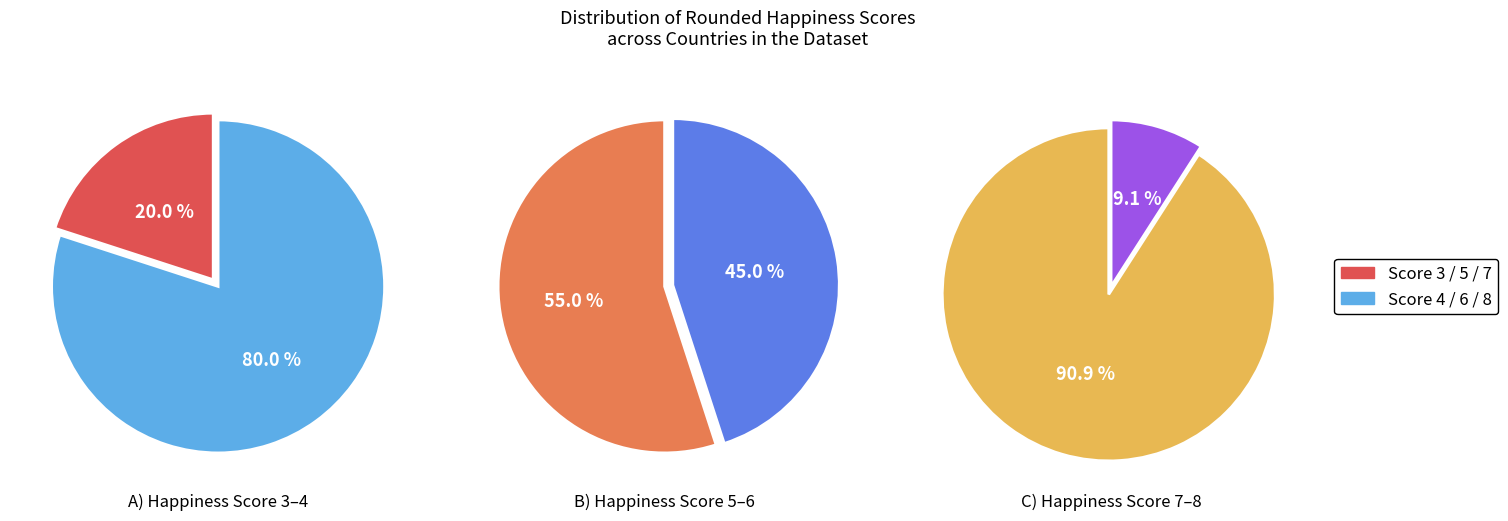

Do 5 and 3 together represent more than half of the pie?

No